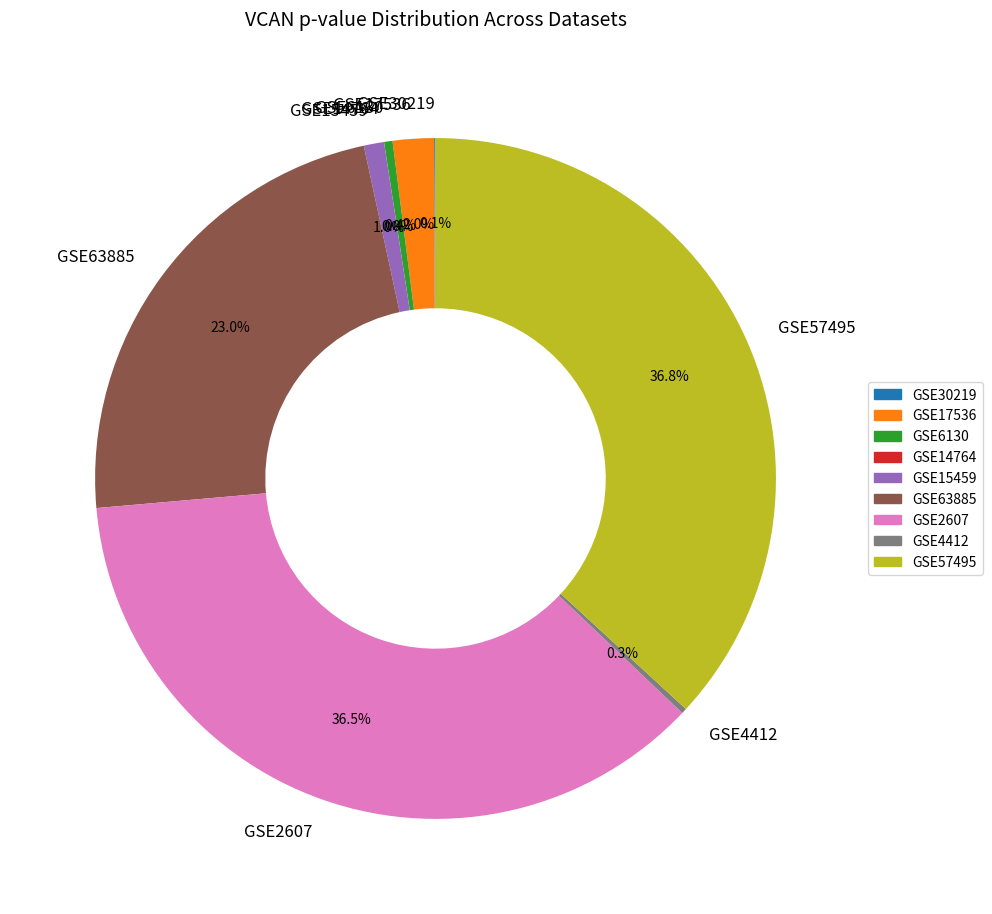

What is the total percentage of GSE57495 and GSE17536?

38.8%